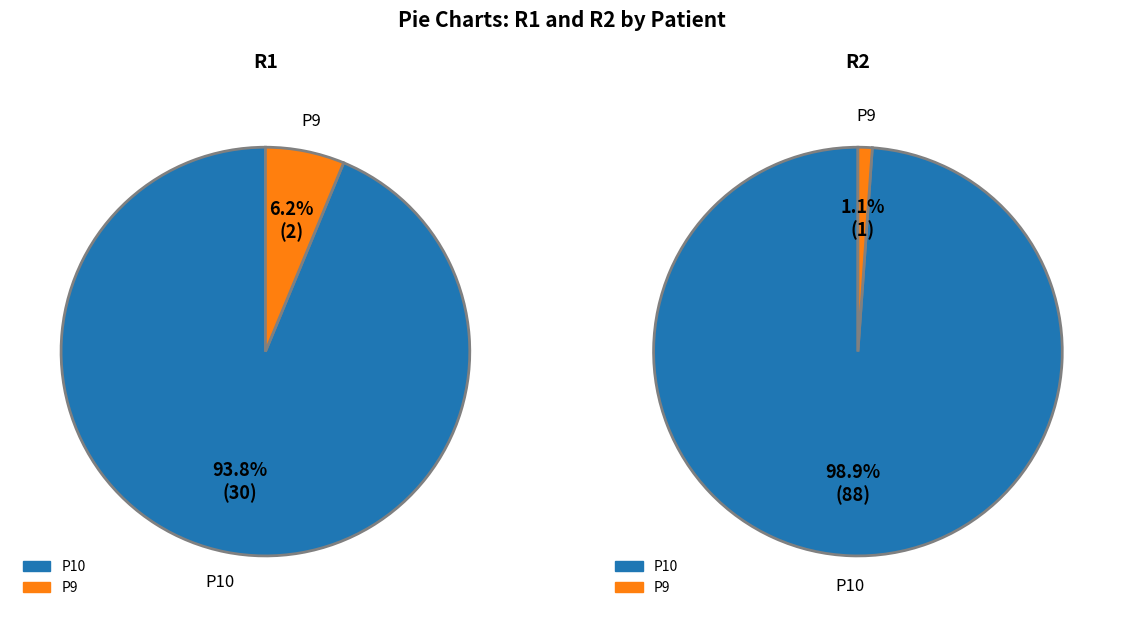

What portion of the pie excludes P5?

100.0%